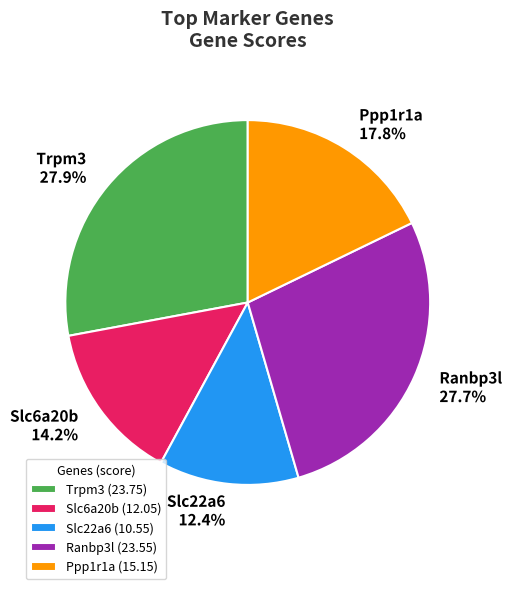

True or false: Trpm3 accounts for 28% of the total.

True